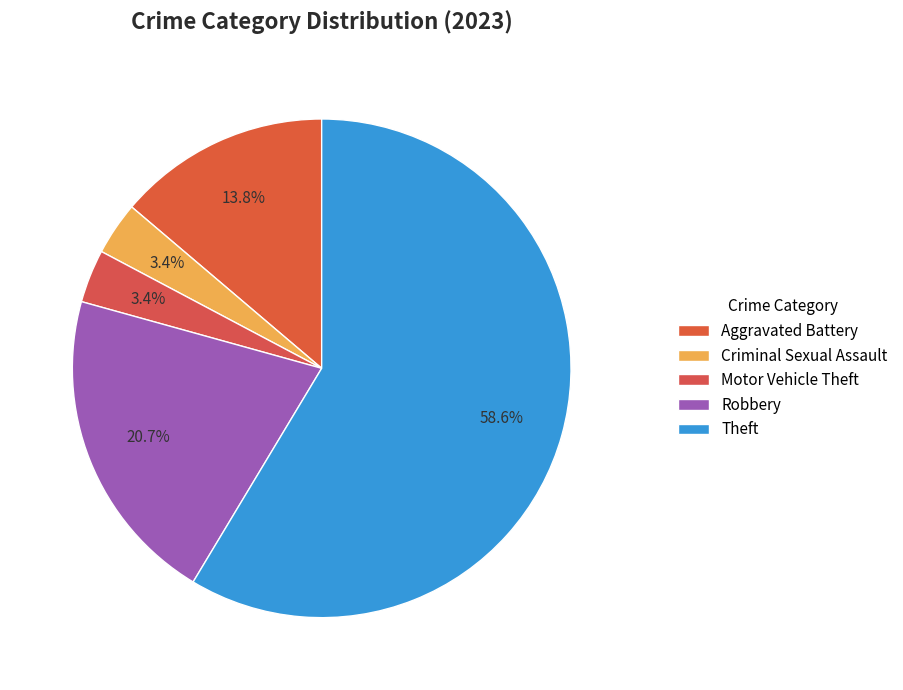

Count the number of slices in the pie.

5